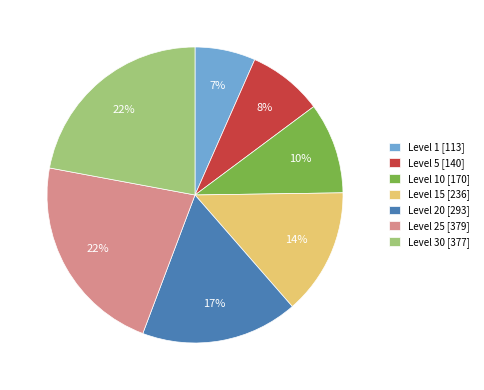

What percentage is the Level 20 [293] slice, to the nearest percent?

17%